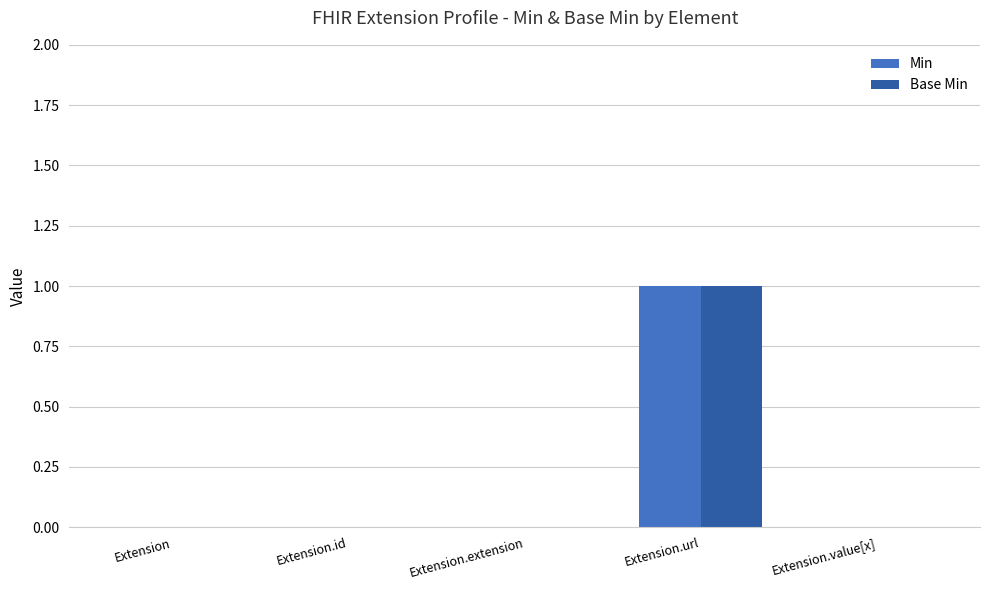

Which category has the highest value in the Base Min series?

Extension.url